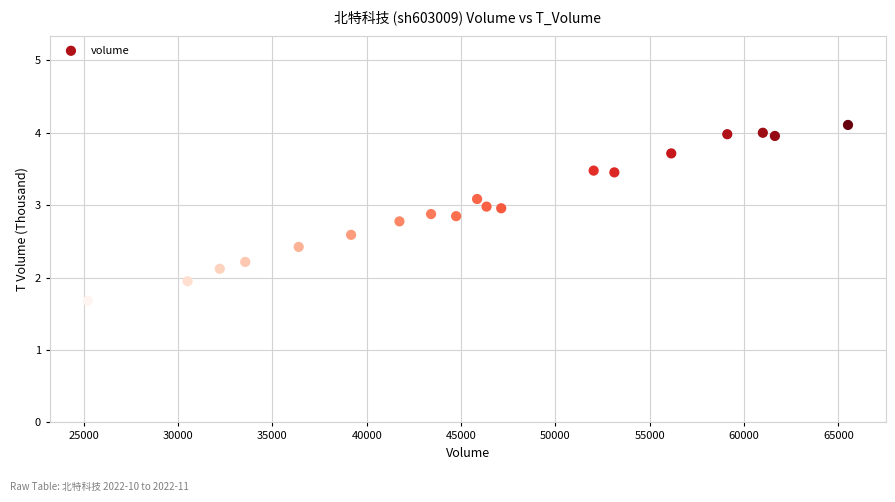

What is the range of X values (max minus min)?

40286.0